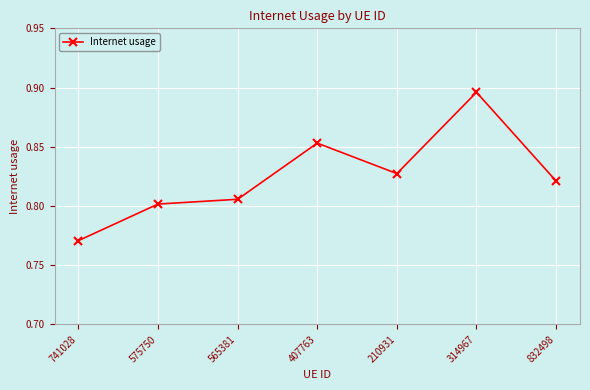

Which label corresponds to the smallest value in the chart?

741028